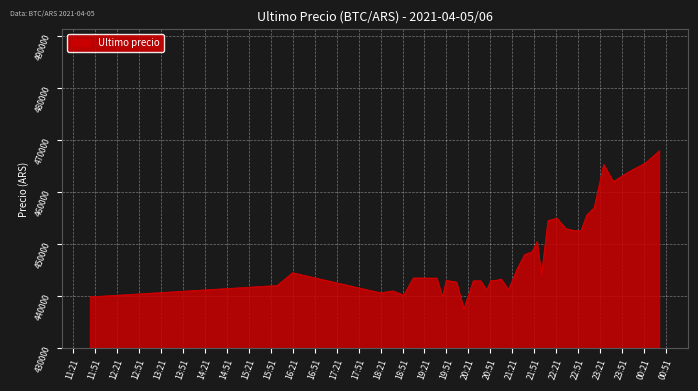

What is the greatest value displayed?

467932